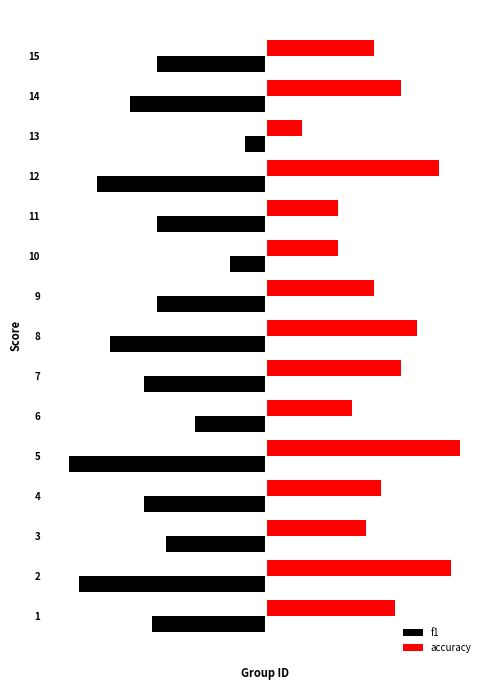

What are all the series names shown in the legend?

f1, accuracy